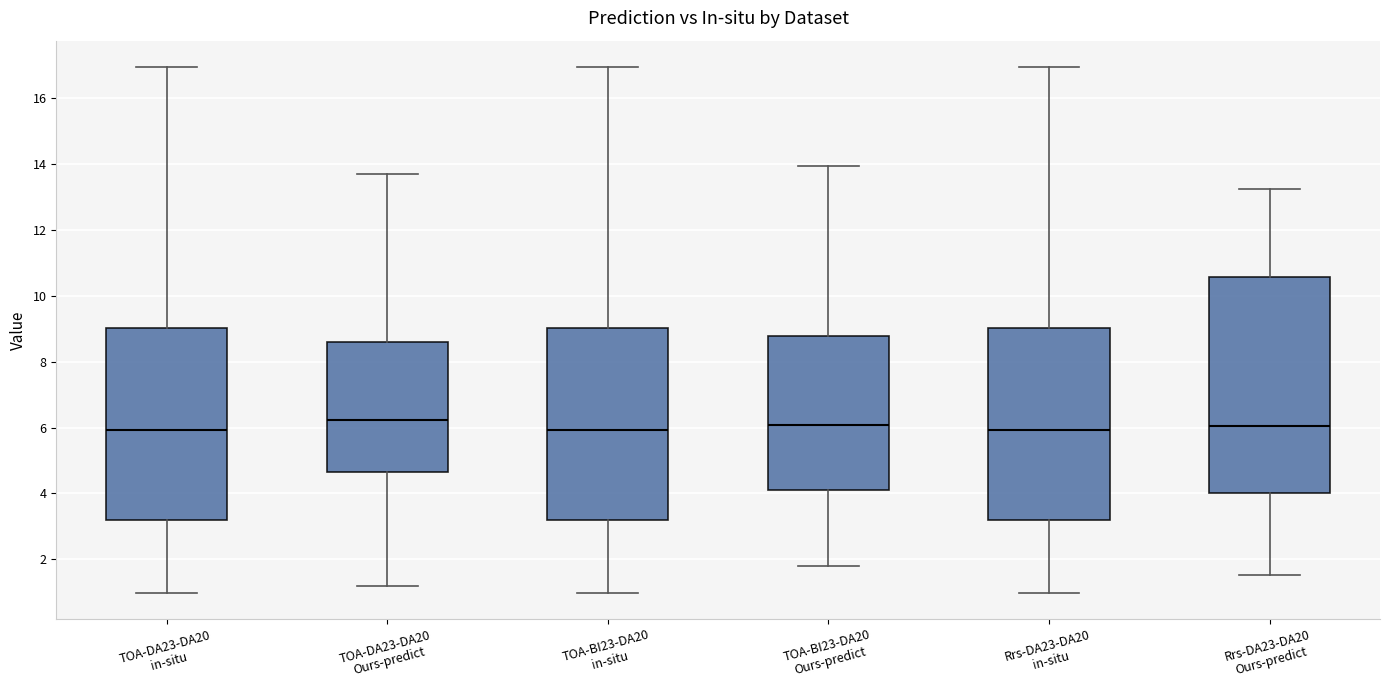

Where is the lower edge of the box for TOA-DA23-DA20 Ours-predict on the y-axis? The values are not printed on the chart, so give them approximately, as read against the axis.

4.6